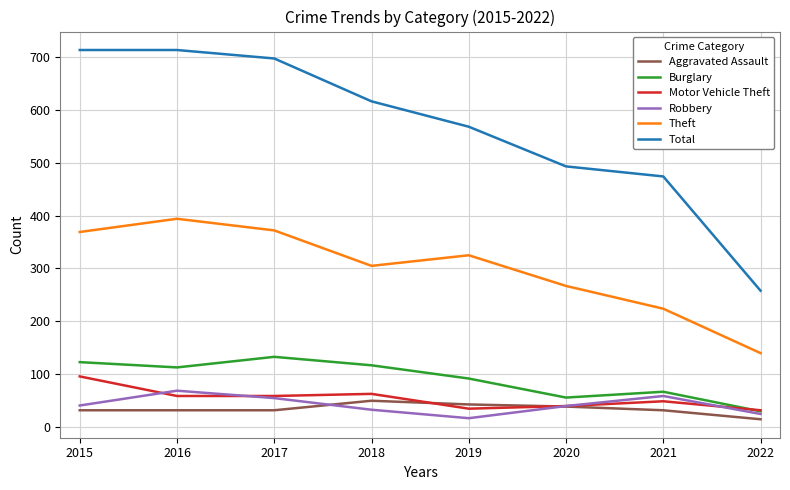

Which series changed the most between 2015 and 2020?

Total